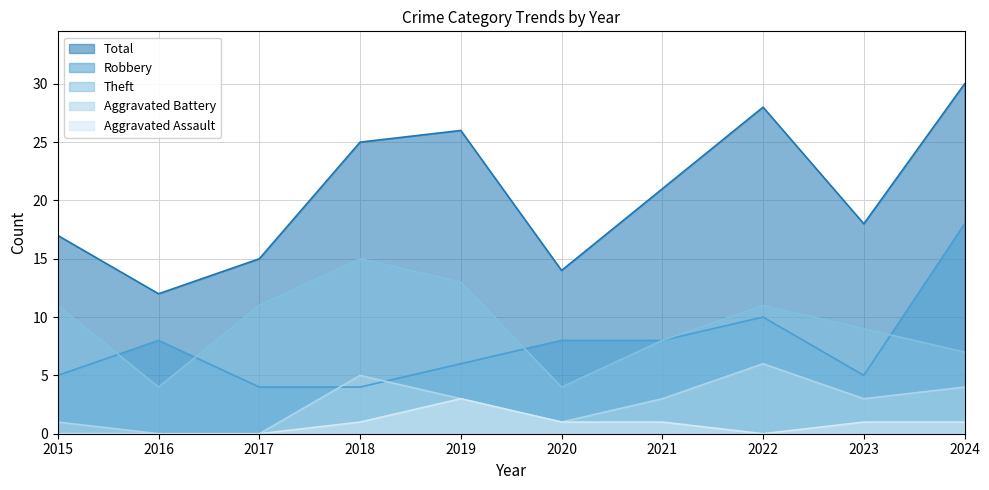

What is the maximum value for Theft?

15